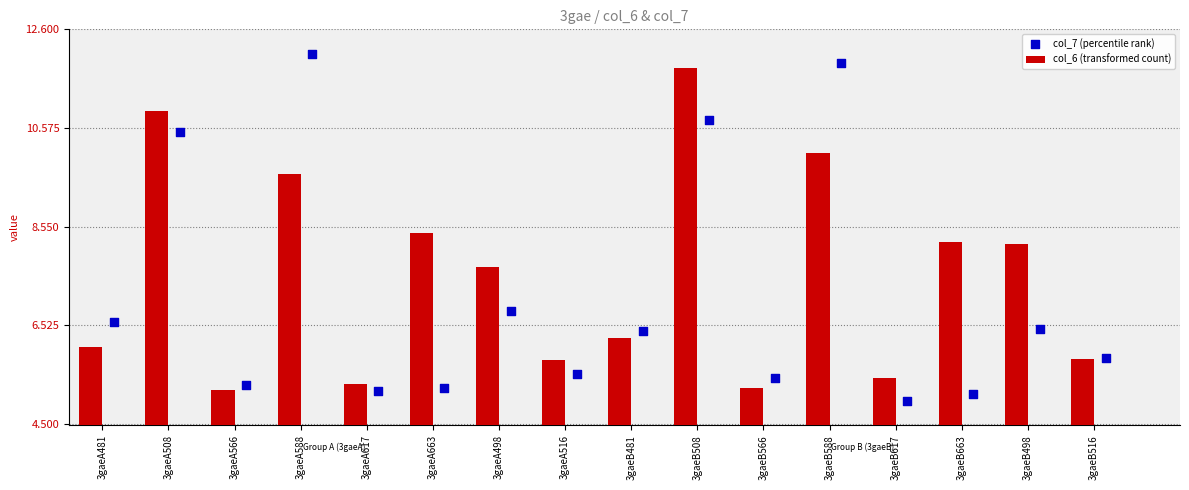

Which series has the widest spread of Y values?

col_7 (percentile rank)